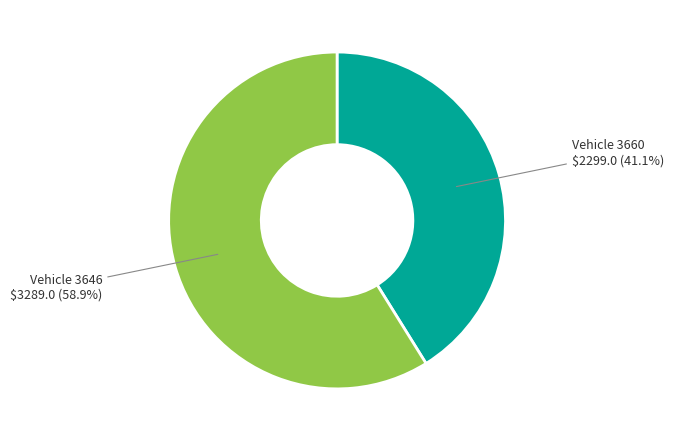

Is there a majority slice in this chart?

Yes